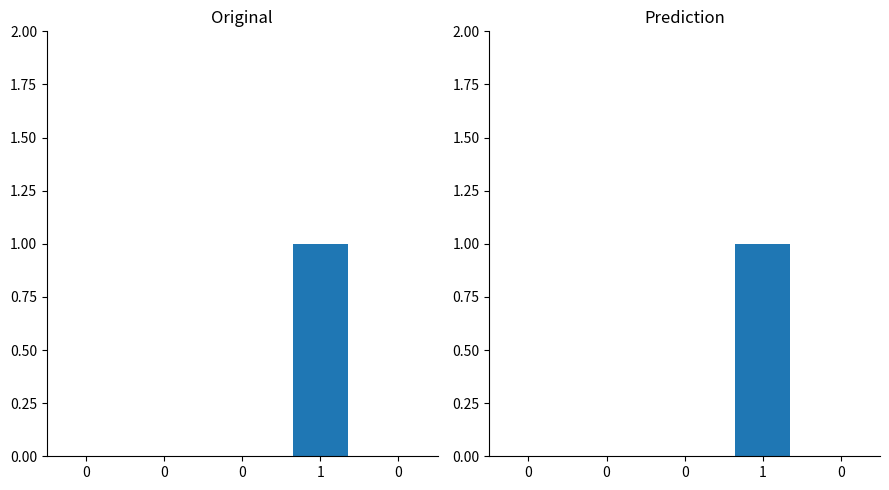

Reading left to right, transcribe all the data shown in this chart.

Min: 0	0	0	1	0
Base Min: 0	0	0	1	0